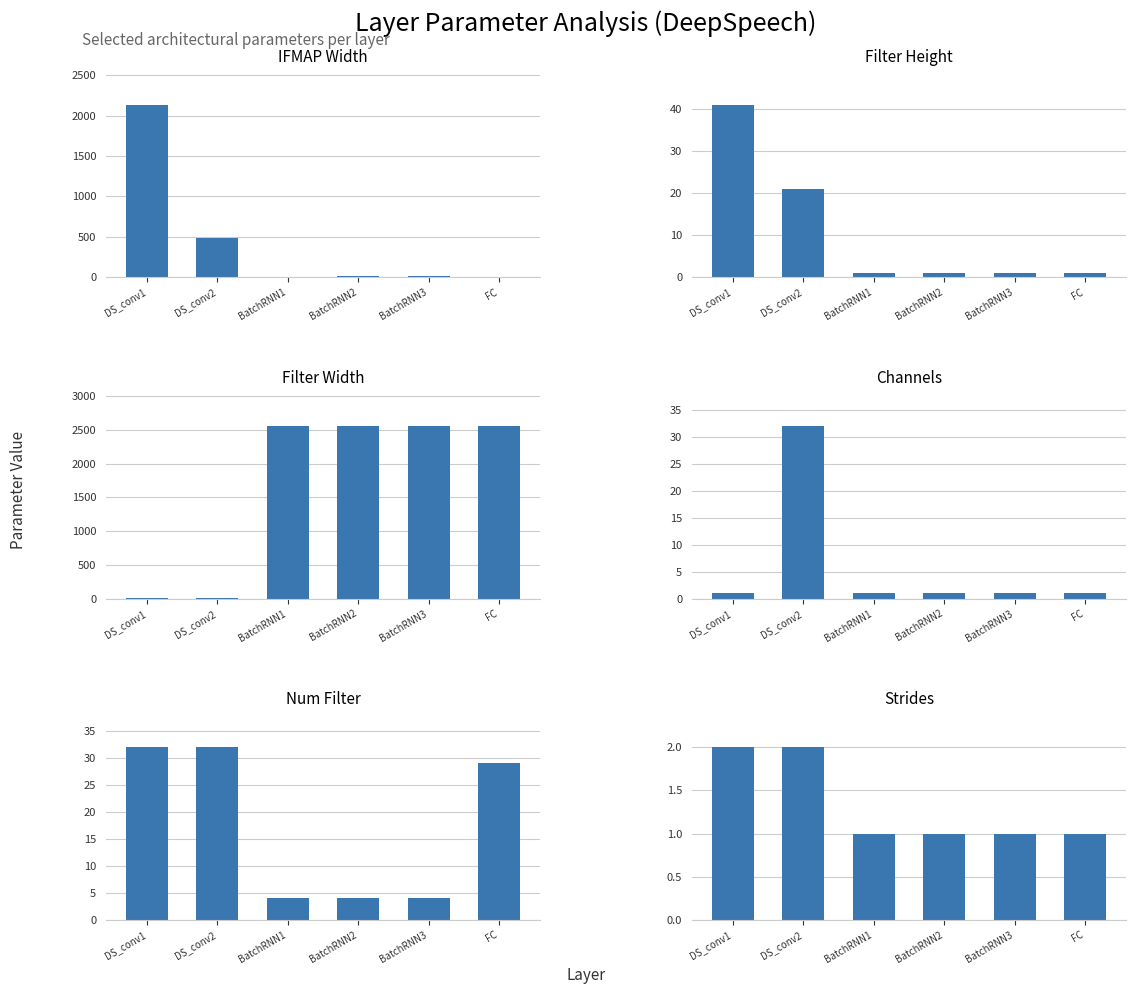

How many bars are there in each group?

6